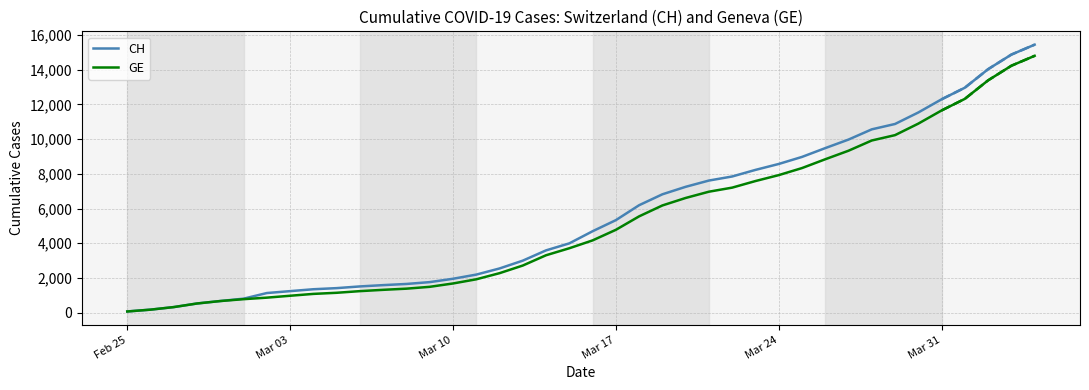

What is the average value of the CH series?

5624